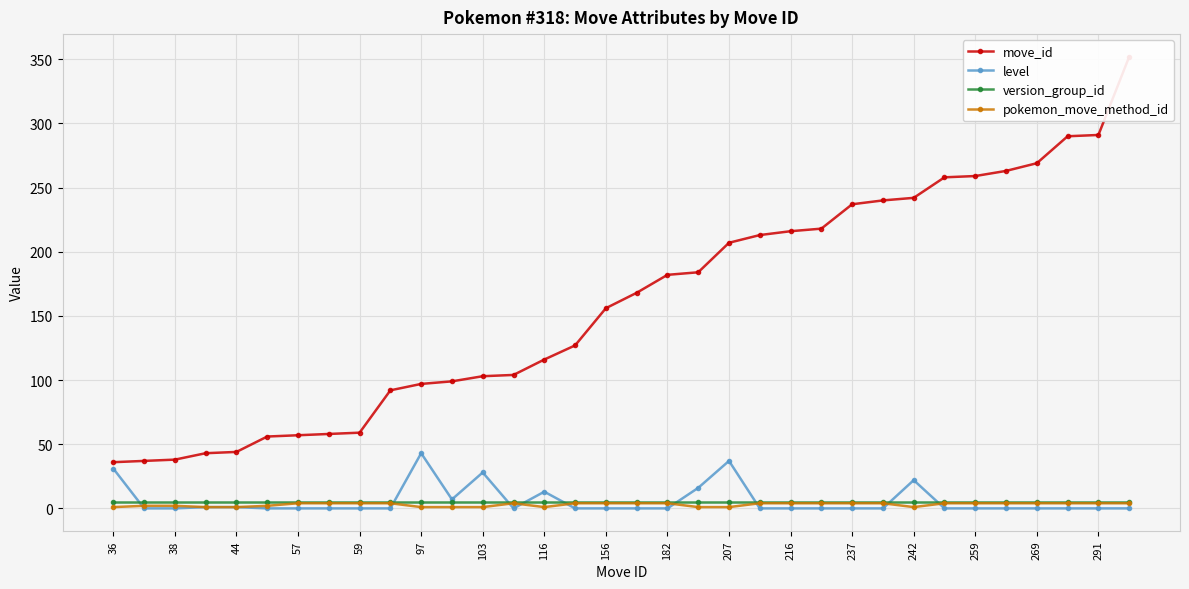

The value of level at 97 is 67. True or false?

False